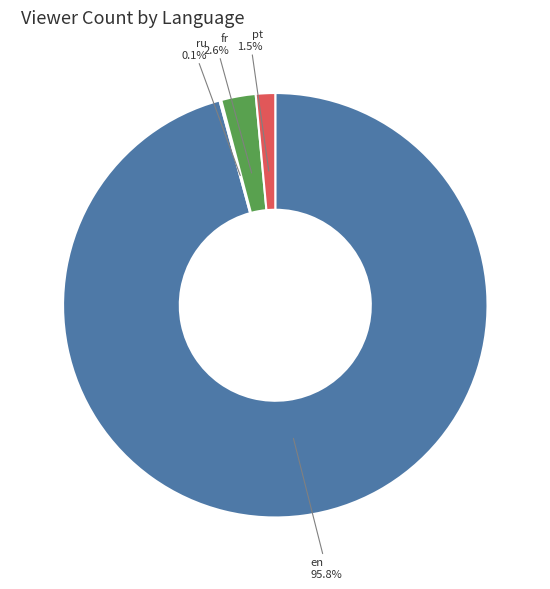

Is there any slice that represents more than half of the pie?

Yes